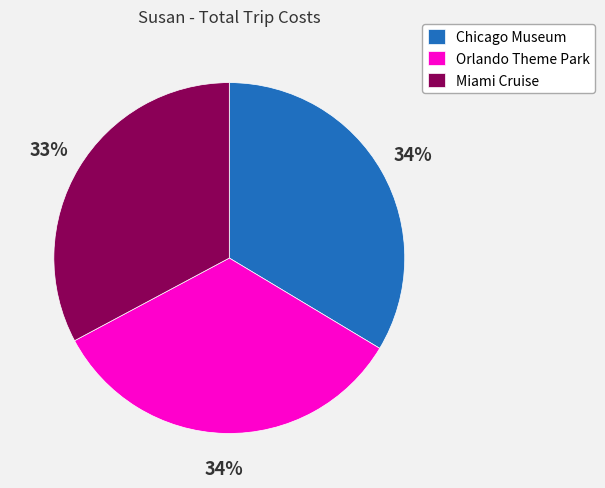

Is there a majority slice in this chart?

No